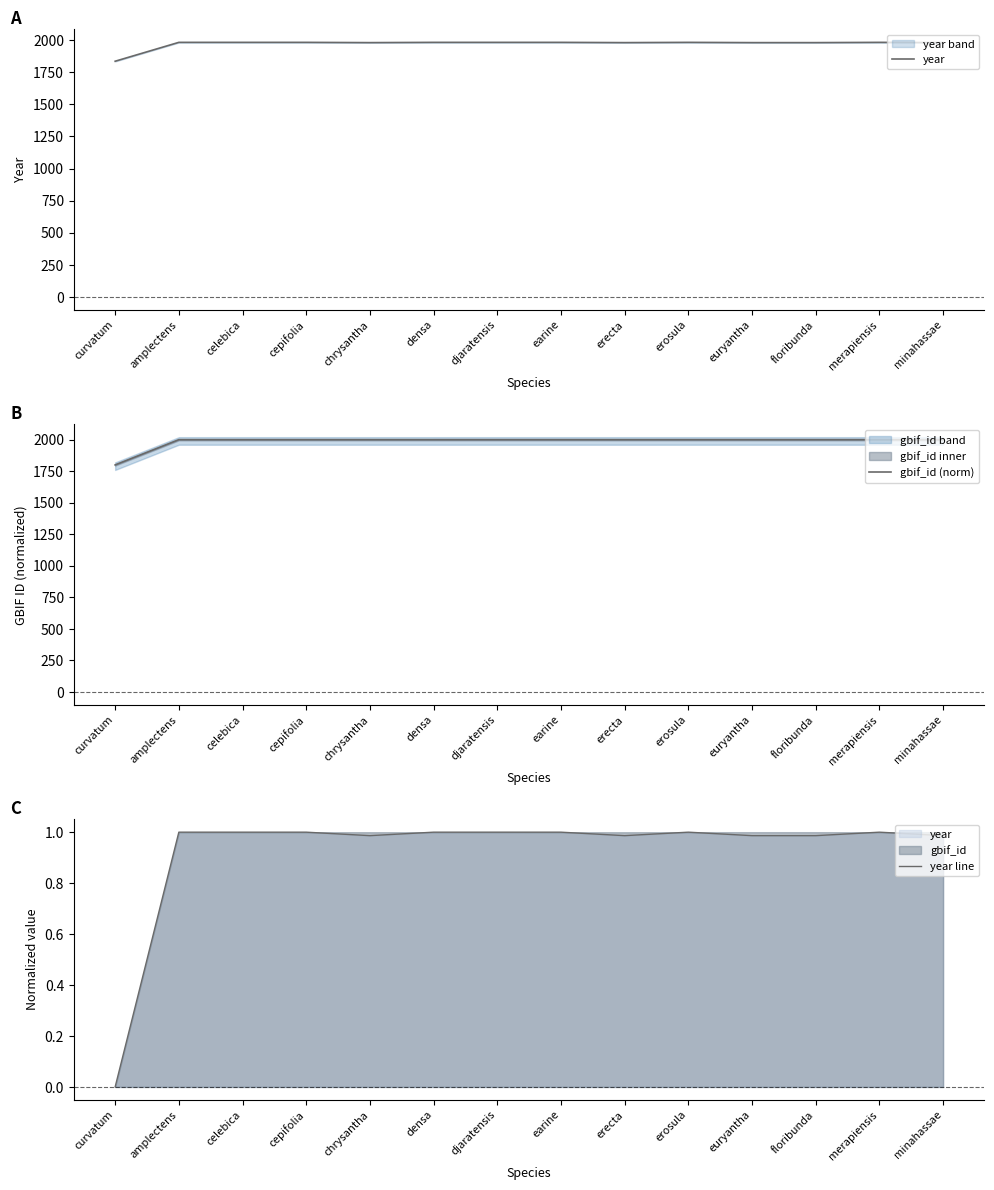

Between cepifolia and erecta, which series saw the biggest shift?

year